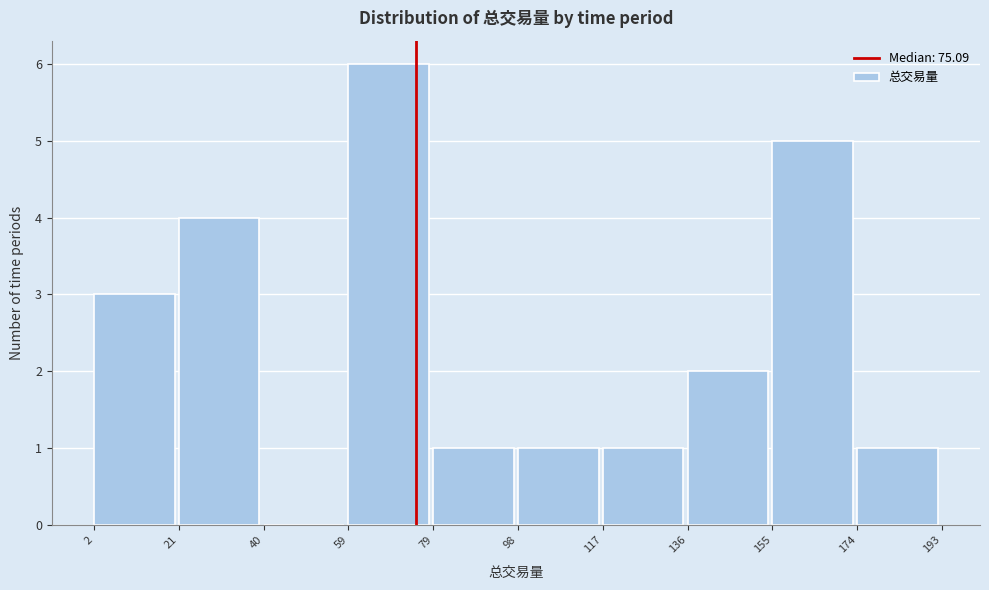

Reading left to right, transcribe this chart: for each bar, give the range it covers on the x-axis and its height. The values are not printed on the chart, so give them approximately, as read against the axis.

2 to 21: 3
21 to 40: 4
40 to 59: 0
59 to 79: 6
79 to 98: 1
98 to 117: 1
117 to 136: 1
136 to 155: 2
155 to 174: 5
174 to 193: 1